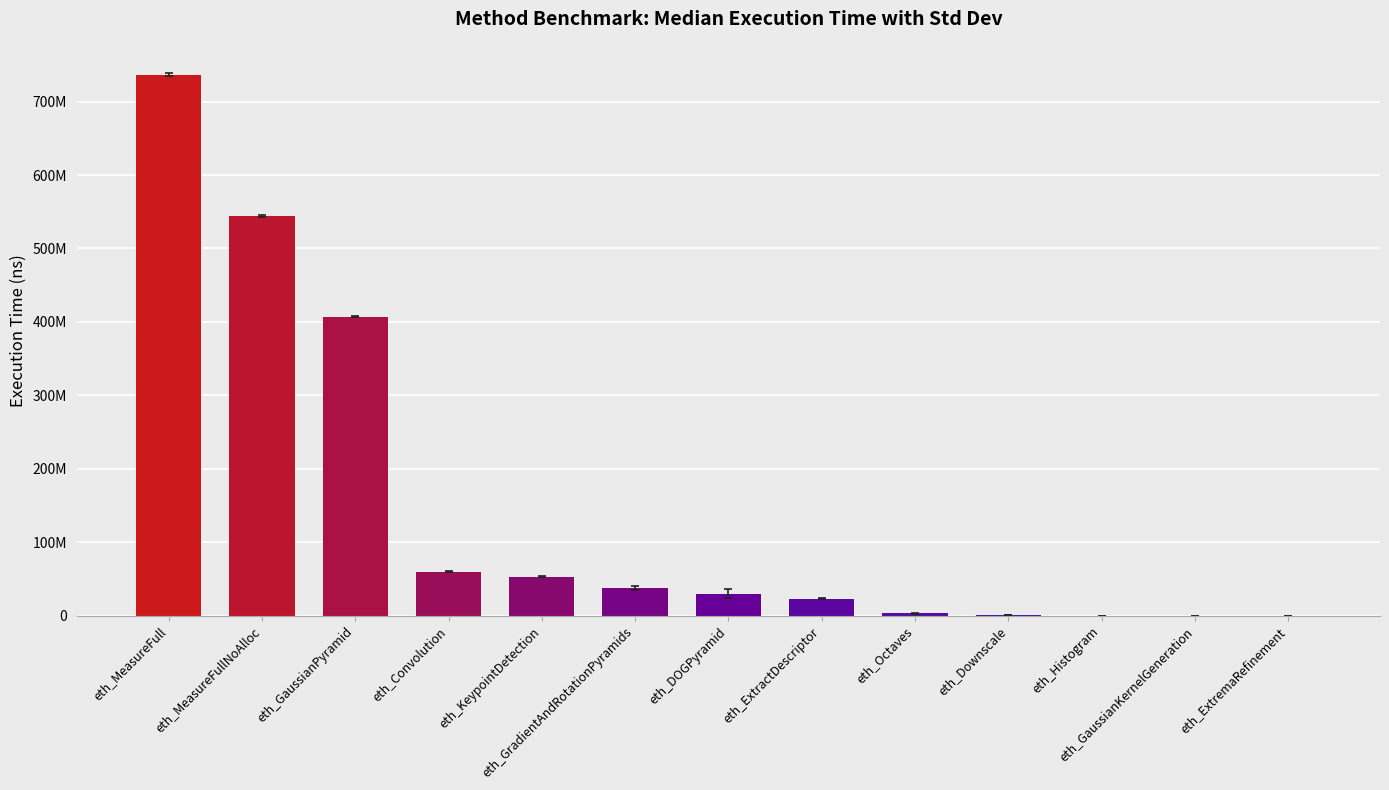

How many values exceed 30154836?

6